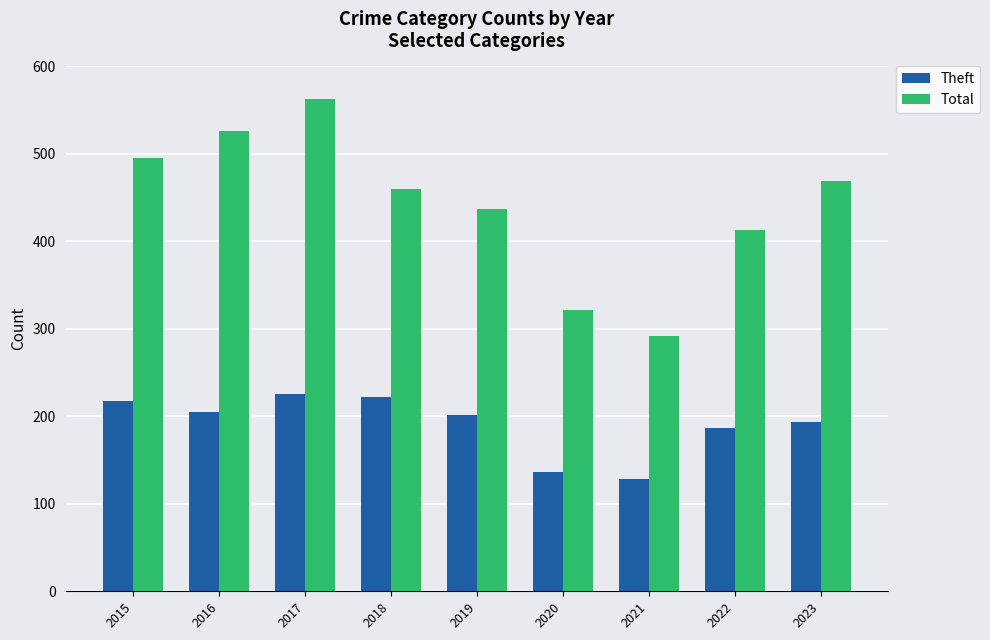

What is the value of the Total bar at the 8th from the left?

413